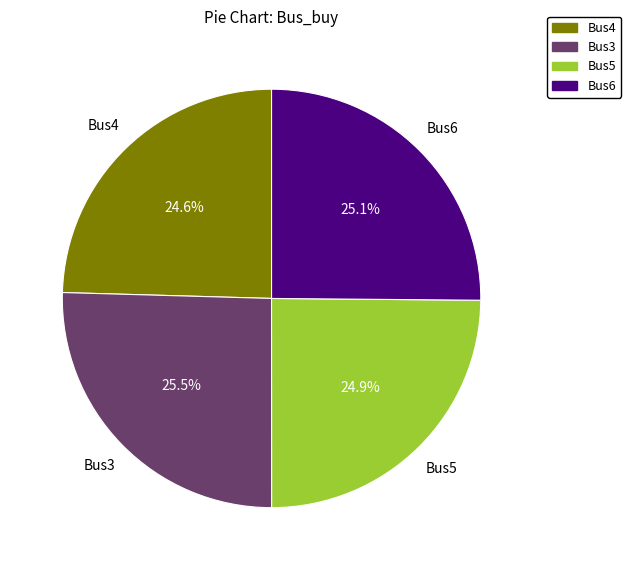

To the nearest percent, what is the difference between the largest and smallest slice percentages?

1%